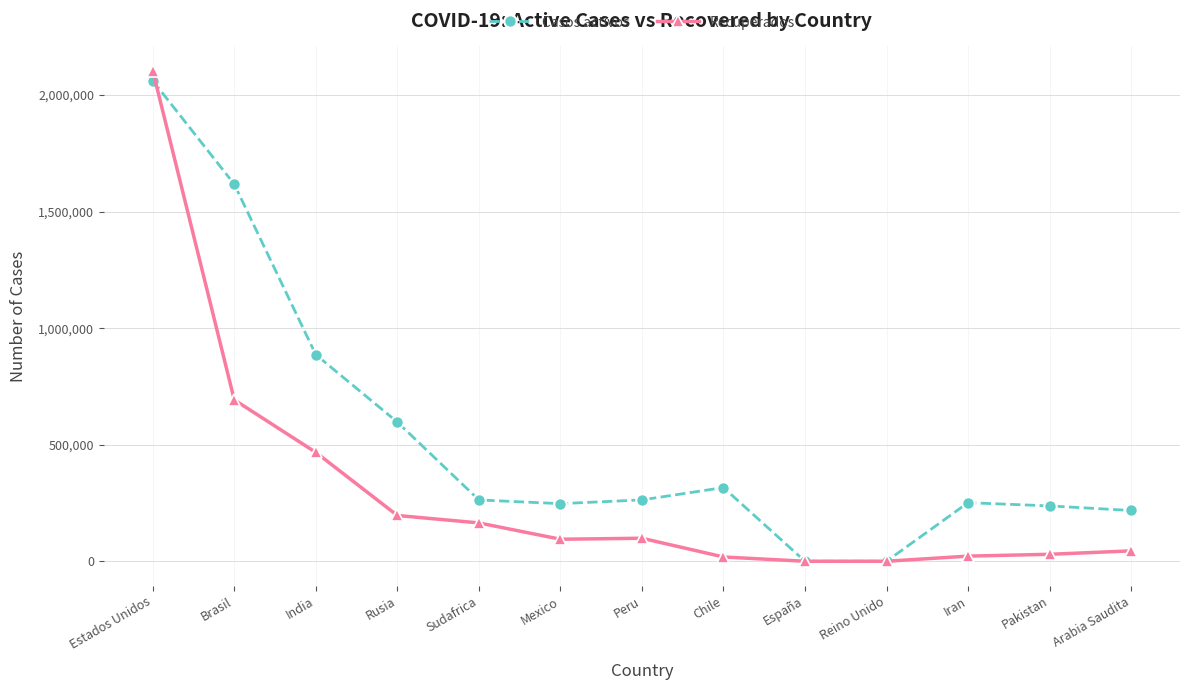

What are all the series names shown in the legend?

Casos activos, Recuperados